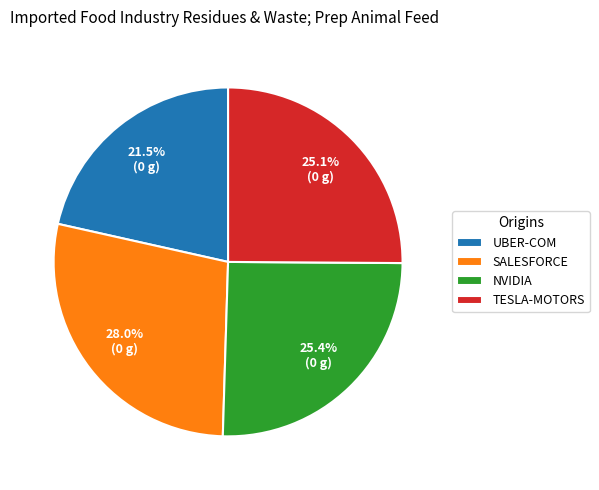

What is the largest slice in the pie chart?

SALESFORCE